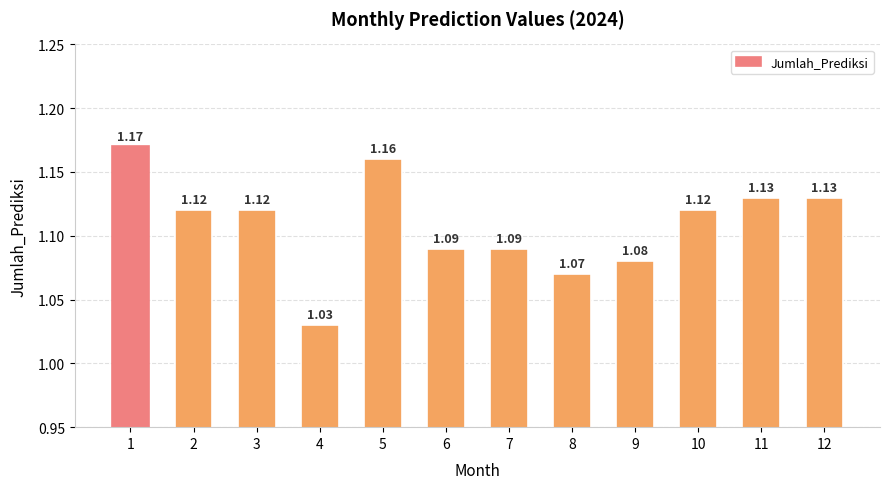

Which label corresponds to the smallest value in the chart?

4